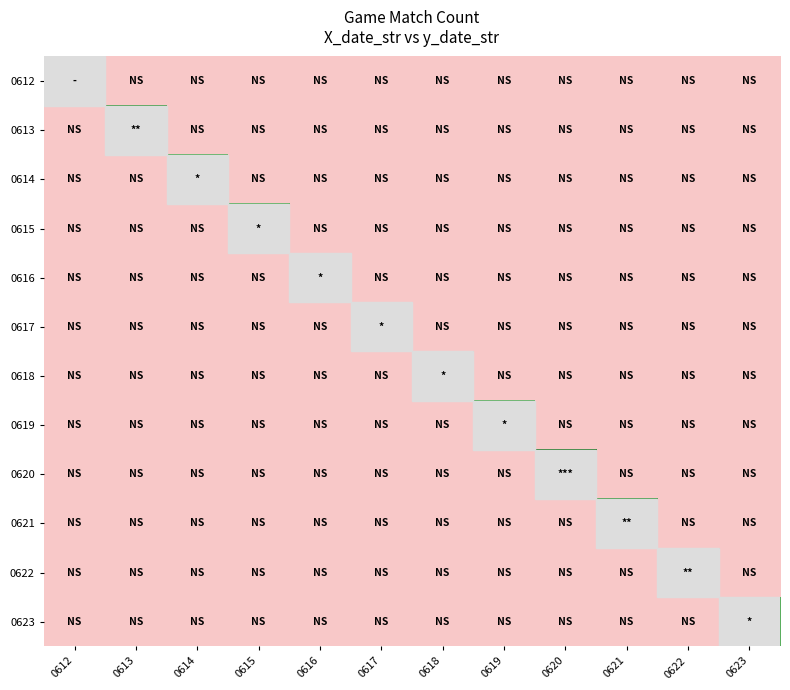

At how many categories does at least one series exceed 1?

12